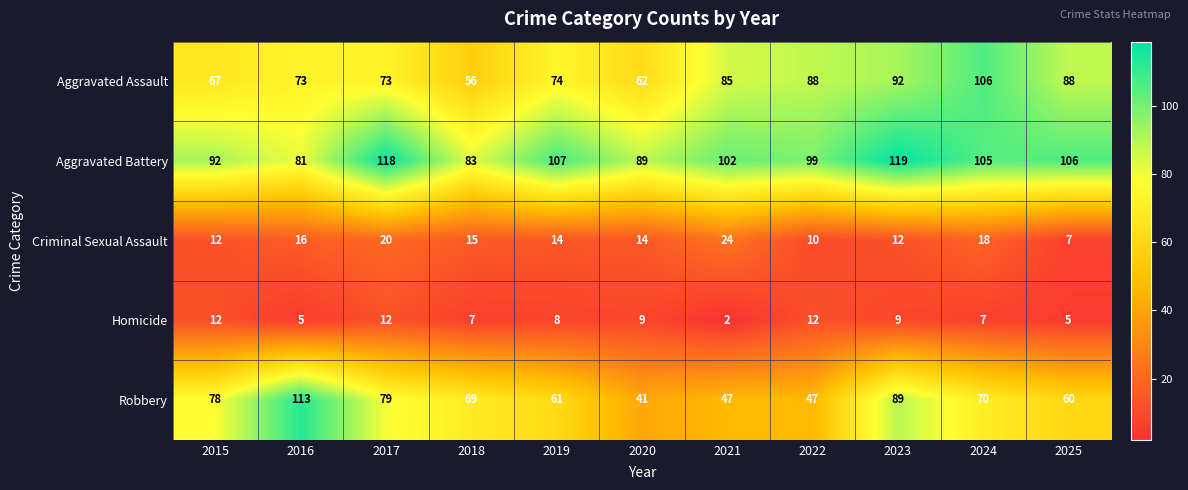

Which label corresponds to the largest value in the chart?

2023